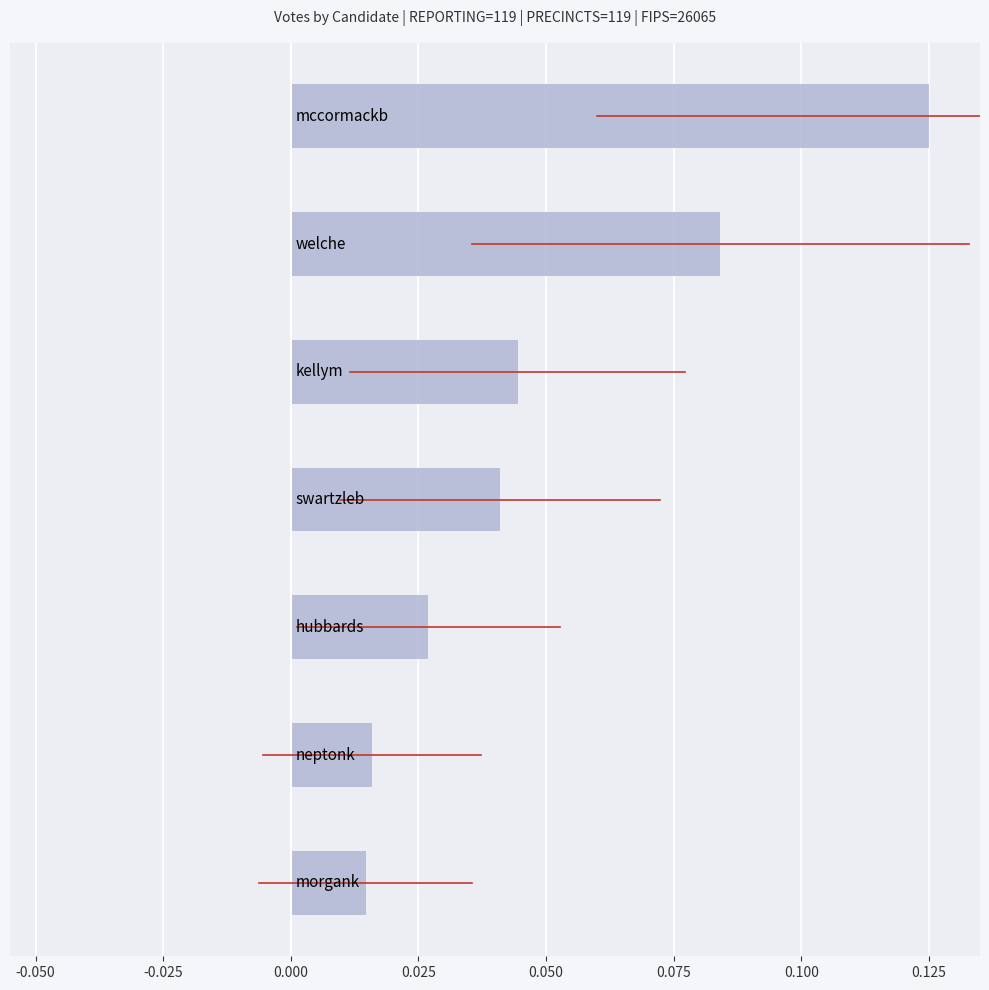

How many bars are there in total?

7